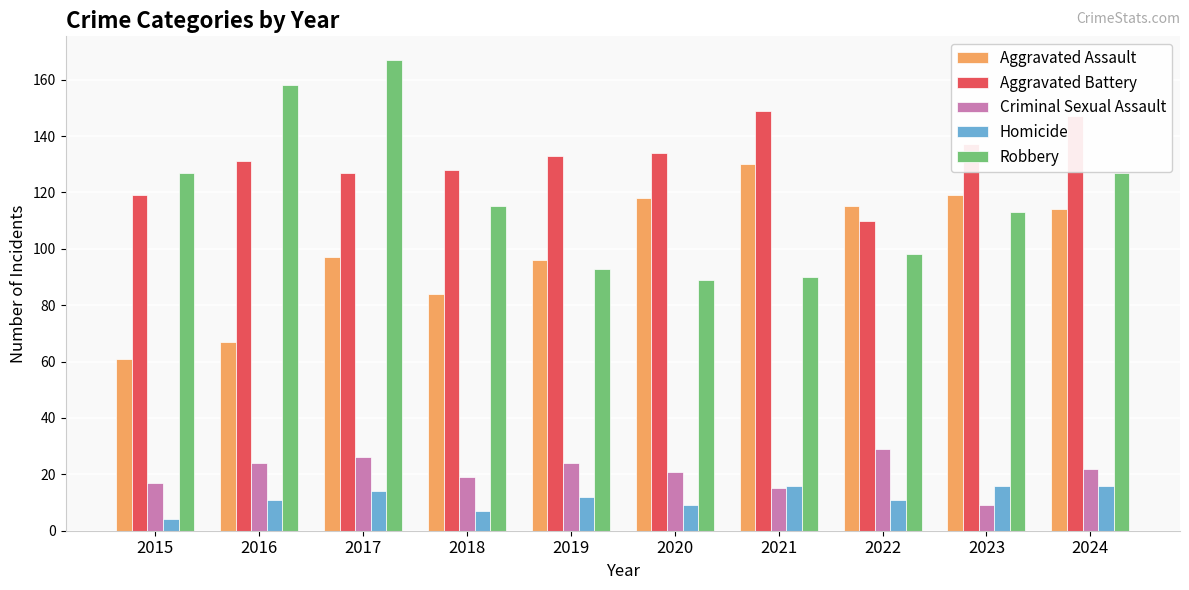

Is it true that Criminal Sexual Assault equals 12 at 2016?

False